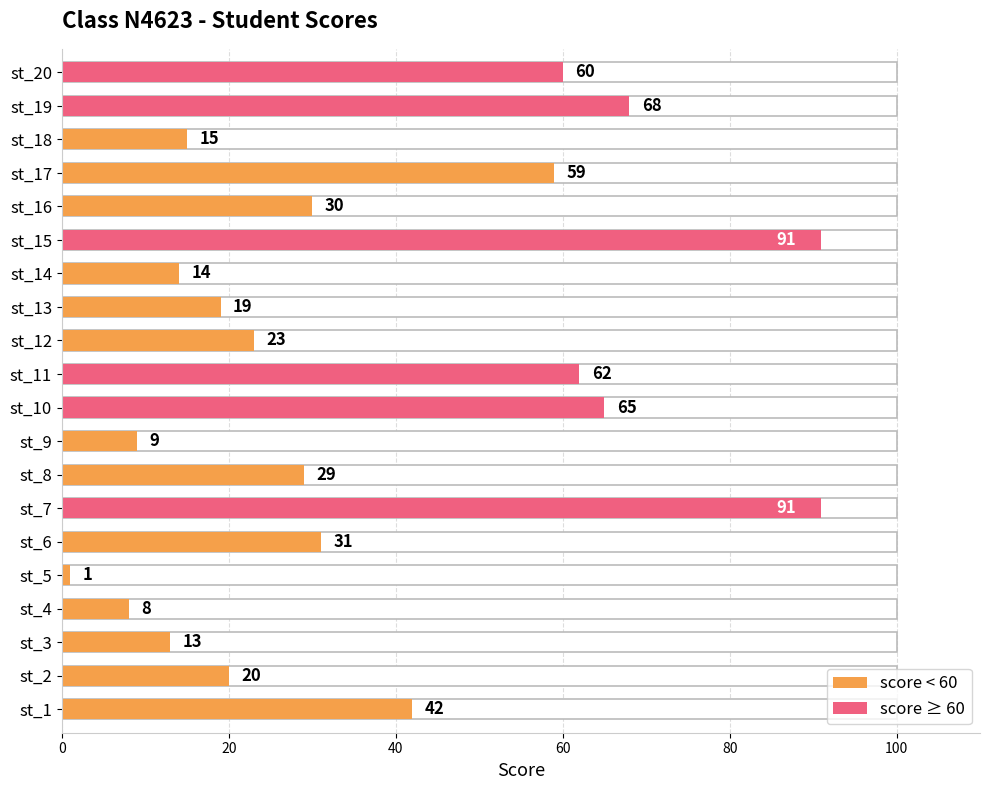

What is the difference between the maximum and minimum values?

90